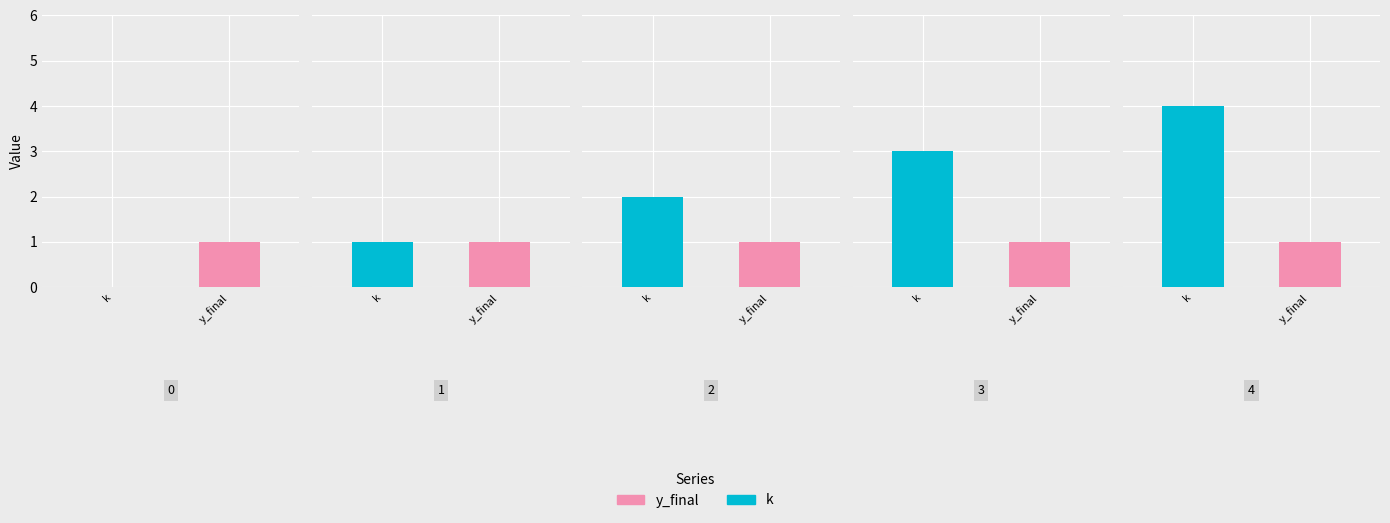

Reading left to right, list all the values displayed in this chart.

k: 0	1	2	3	4
y_final: 1	1	1	1	1